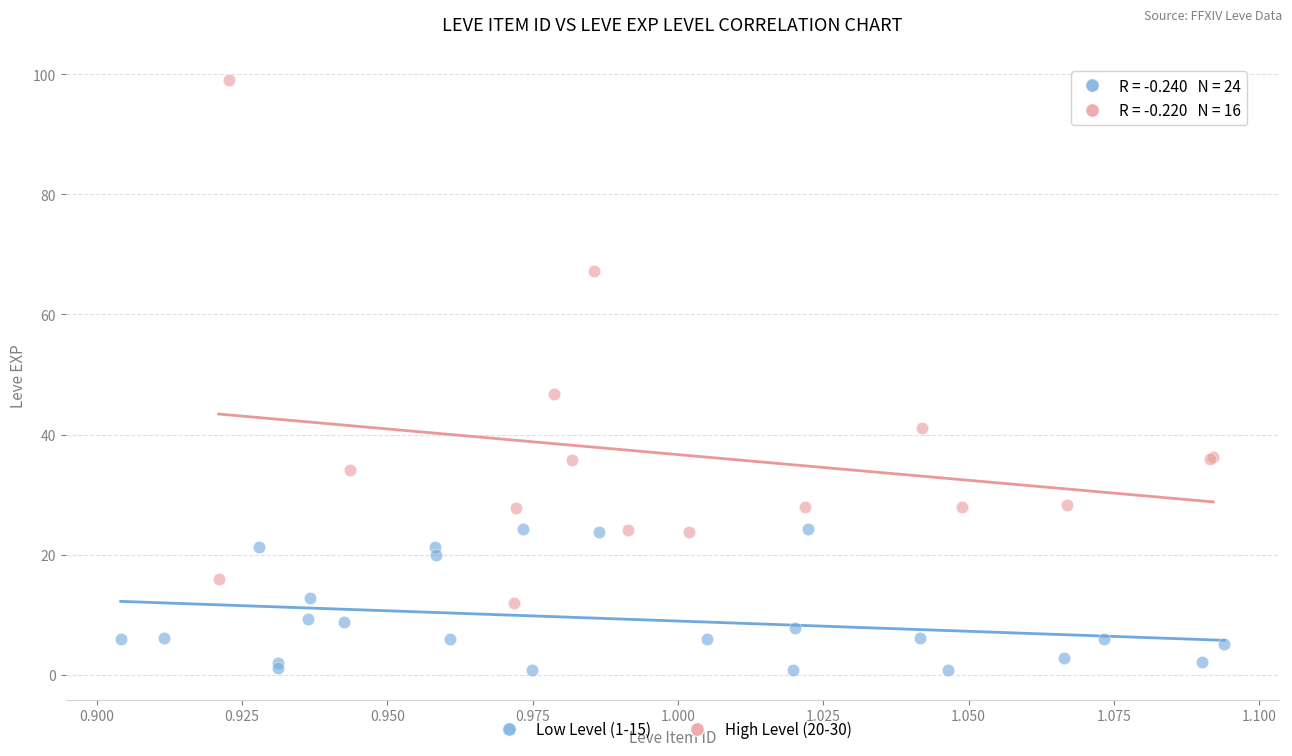

Which series reaches the maximum Y coordinate?

High Level (20-30)